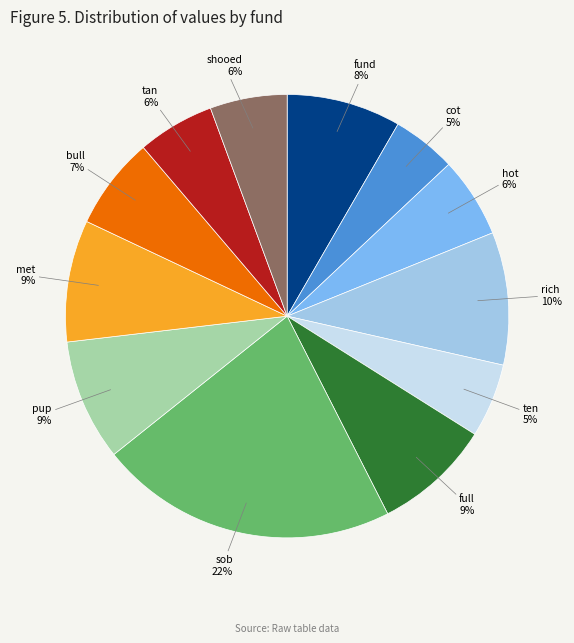

To the nearest percent, what is the difference between the largest and smallest slice percentages?

17%